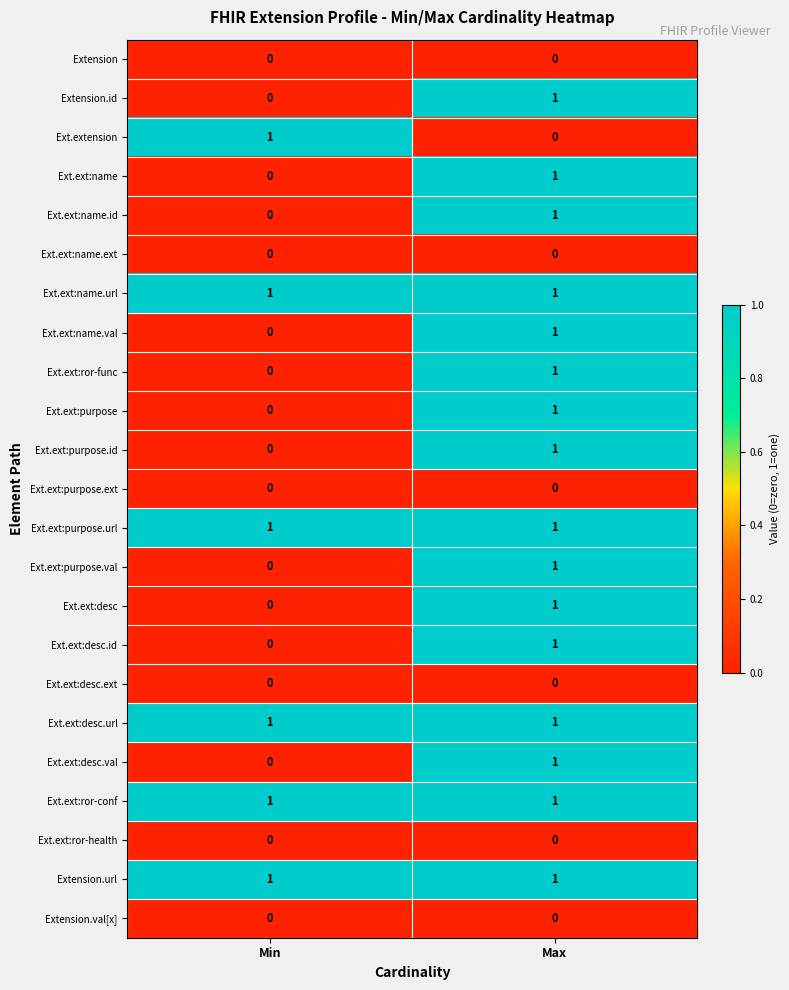

How many categories are shown in the chart?

2